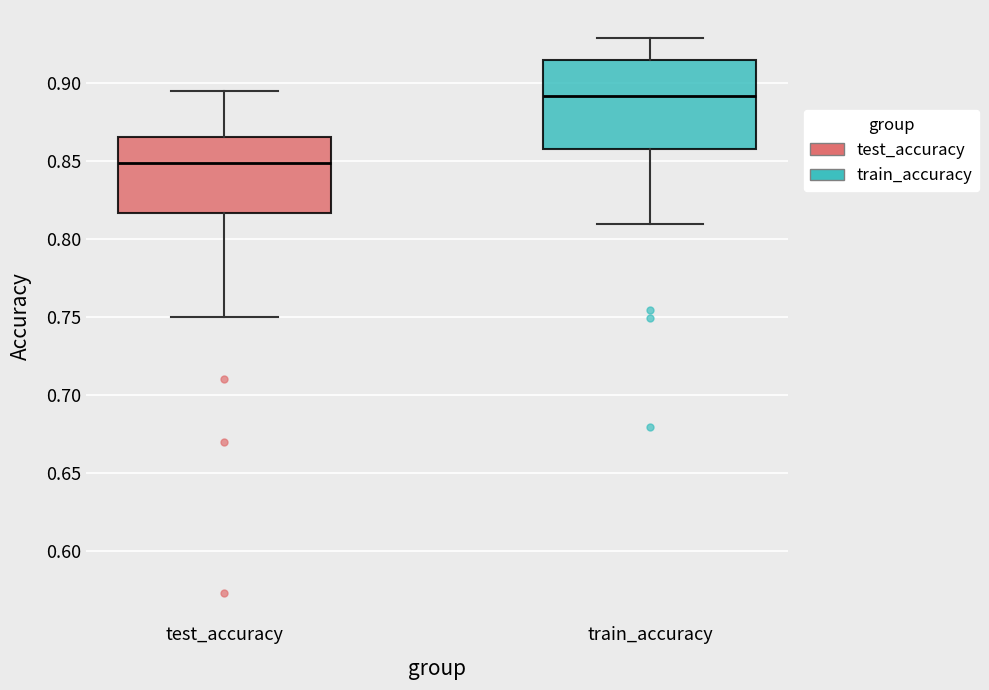

Which box's median line is the lowest?

test_accuracy